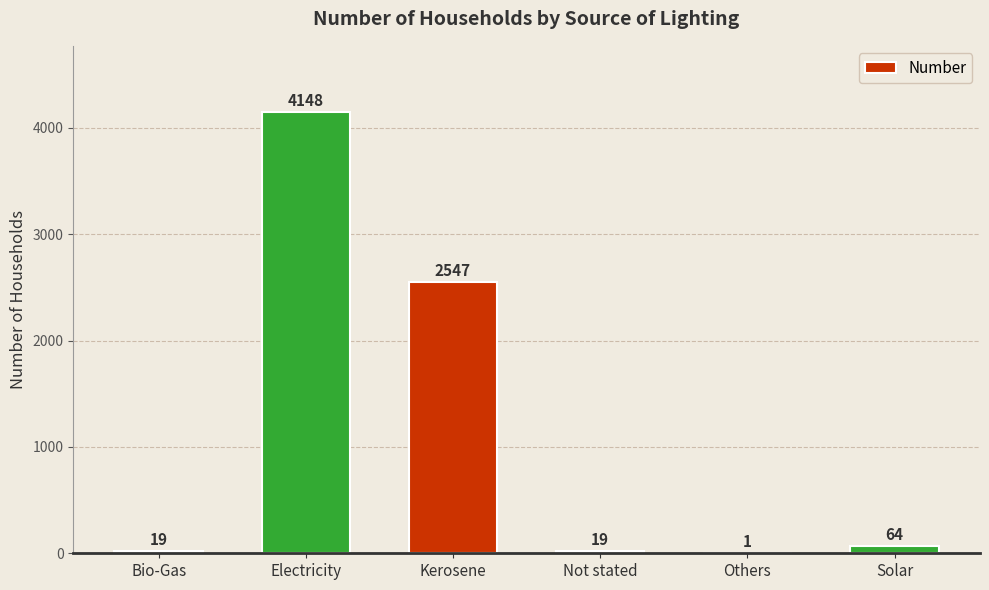

What is the sum of the values at Others and Not stated?

20